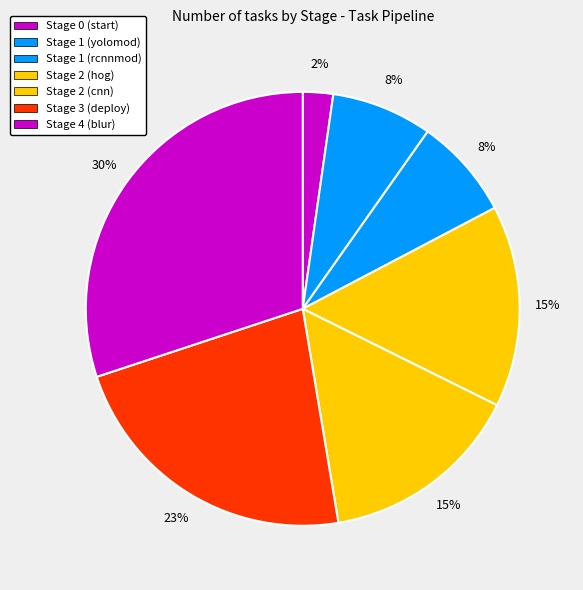

Count the number of slices in the pie.

7